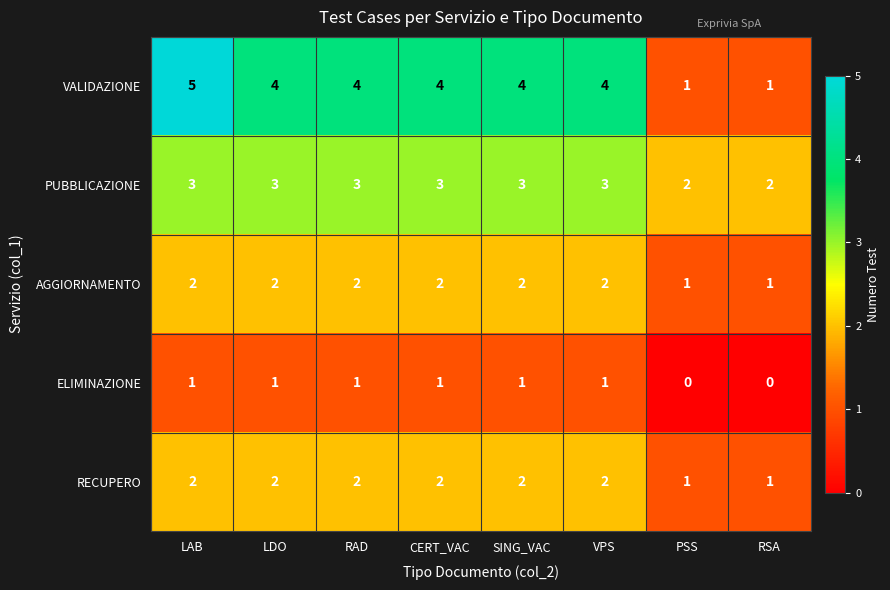

The AGGIORNAMENTO series shows 2 at VPS. True or false?

True